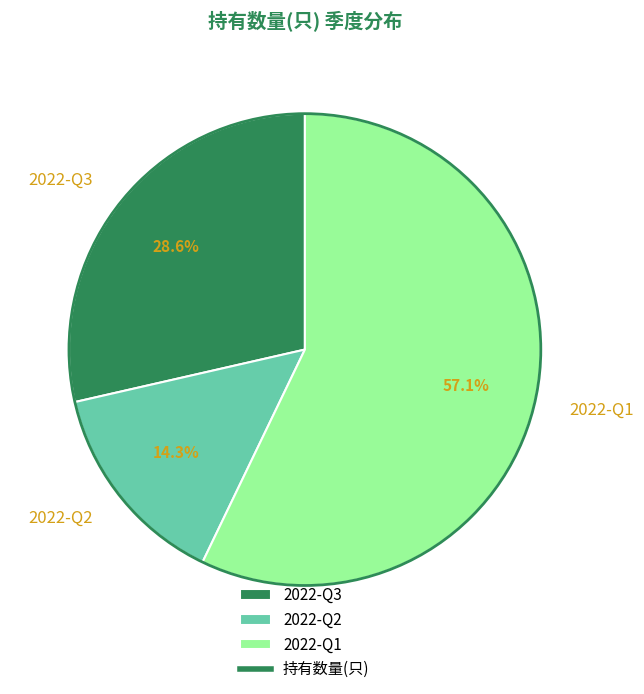

The 2022-Q2 slice represents 22% of the pie. True or false?

False